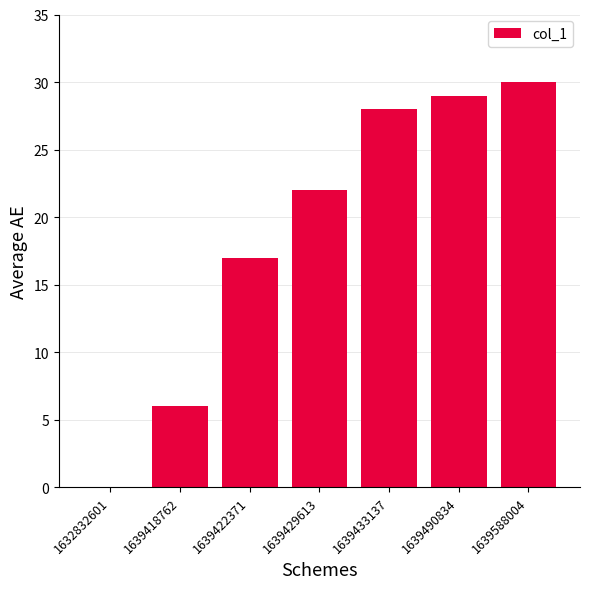

Reading left to right, list all the values displayed in this chart.

1632832601=0	1639418762=6	1639422371=17	1639429613=22	1639433137=28	1639490834=29	1639588004=30